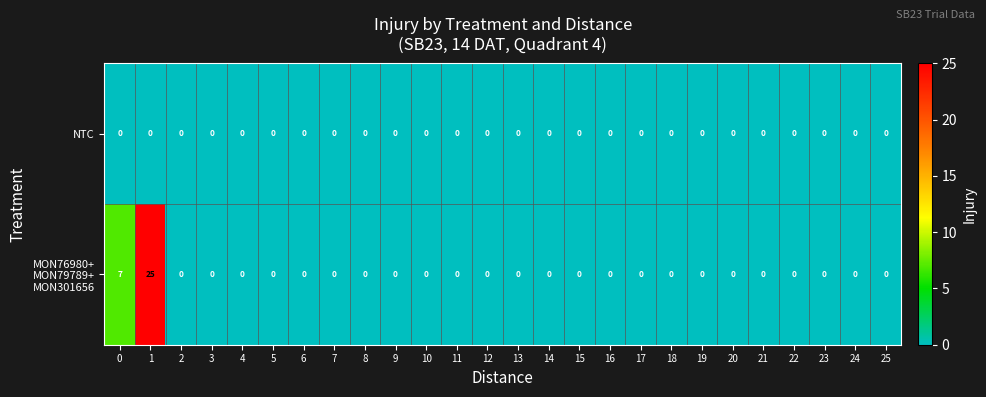

True or false: NTC has a value of 0 at 19.

True